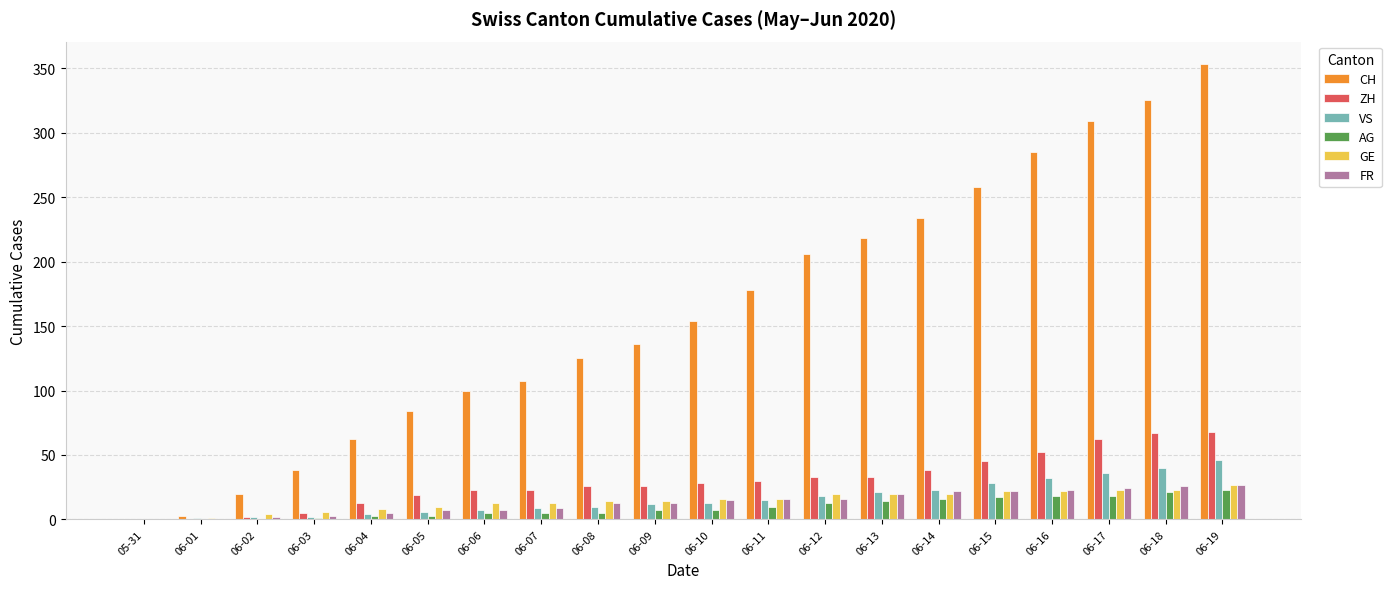

Is the value of FR at 06-15 greater than the value of CH at 06-18?

No